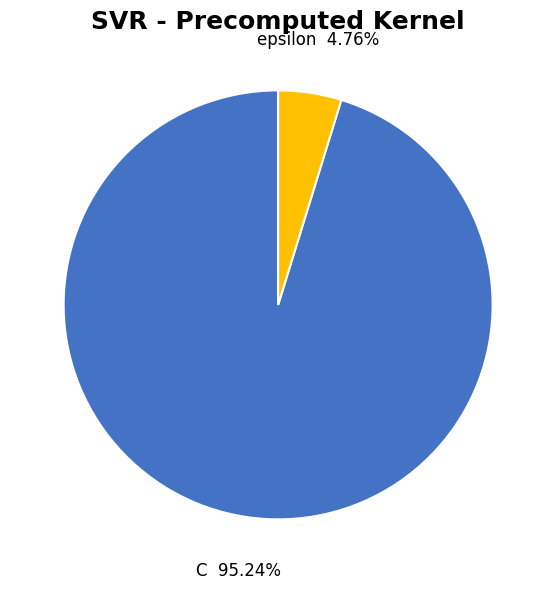

To the nearest percent, what portion does epsilon represent?

5%